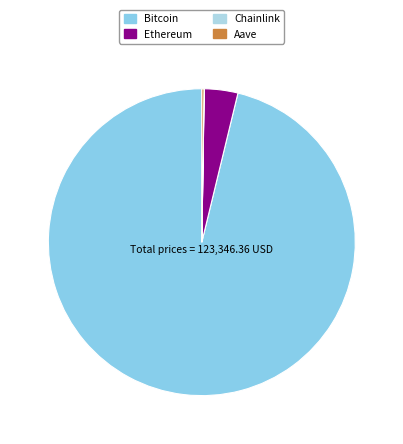

Combined, what portion of the pie is Bitcoin and Aave?

96.4%